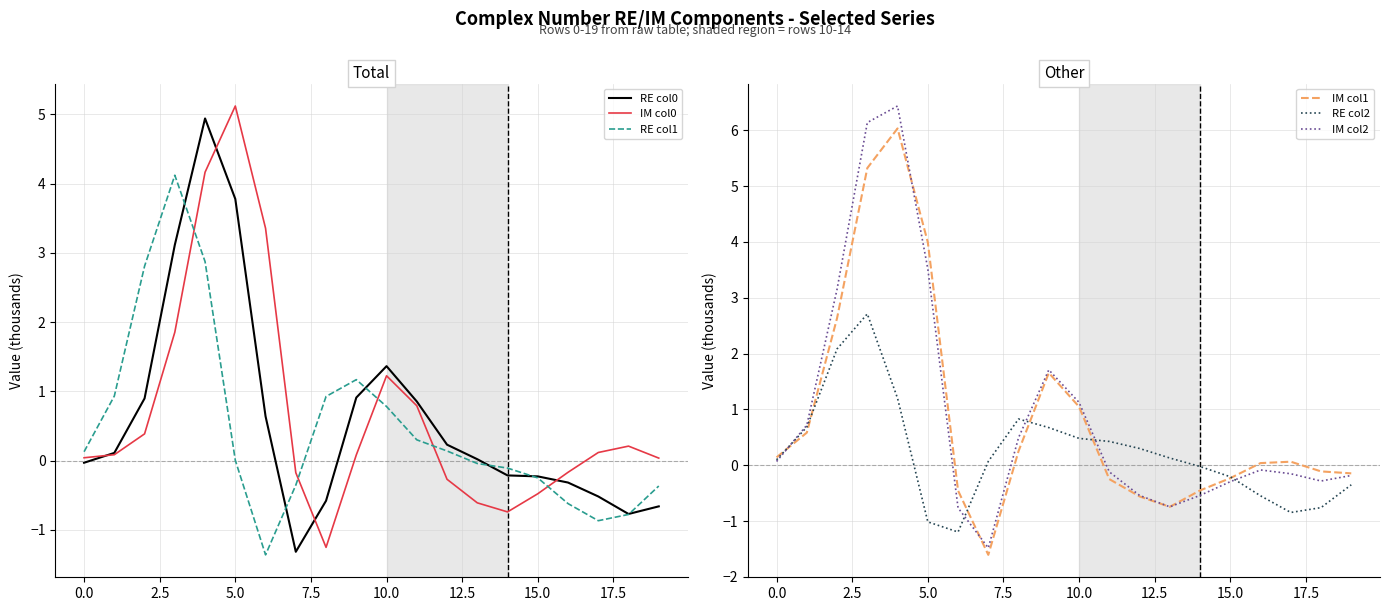

True or false: RE col1 has more than 2 interior local peaks.

False